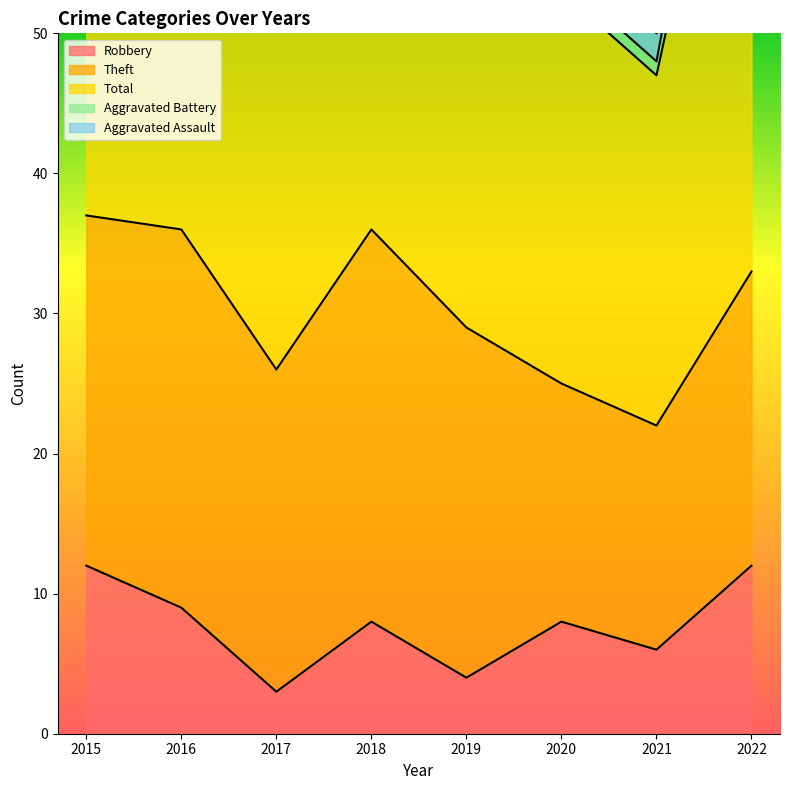

True or false: Total has a value of 18 at 2016.

False